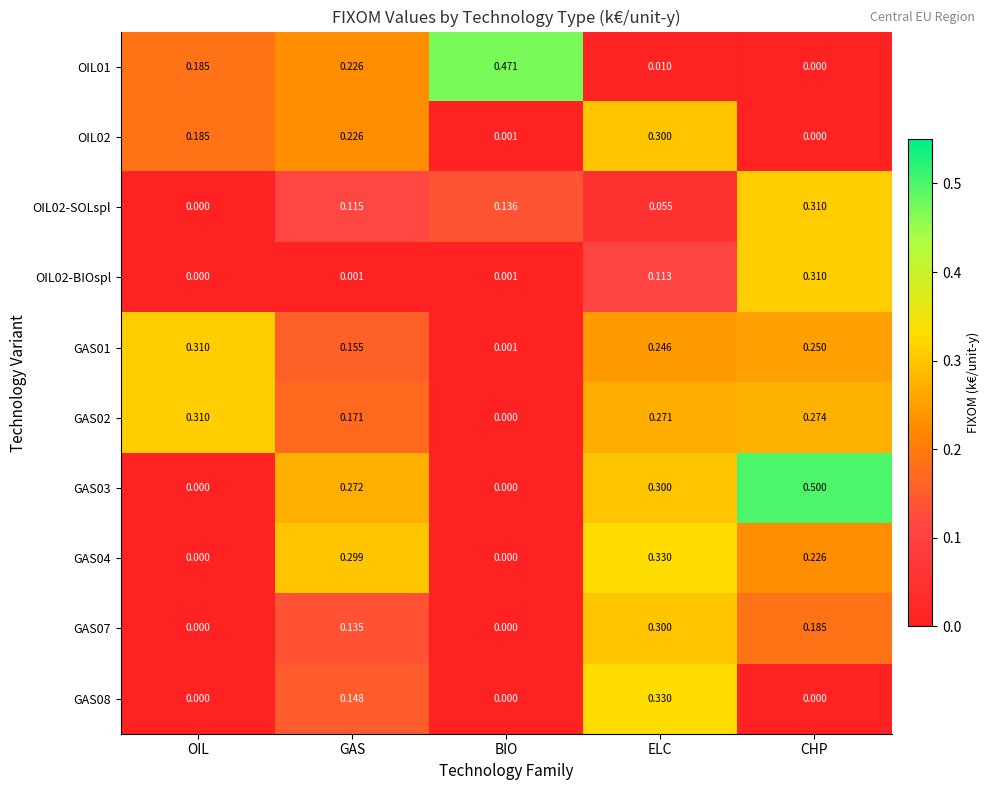

At which category is the sum across all series the highest?

ELC